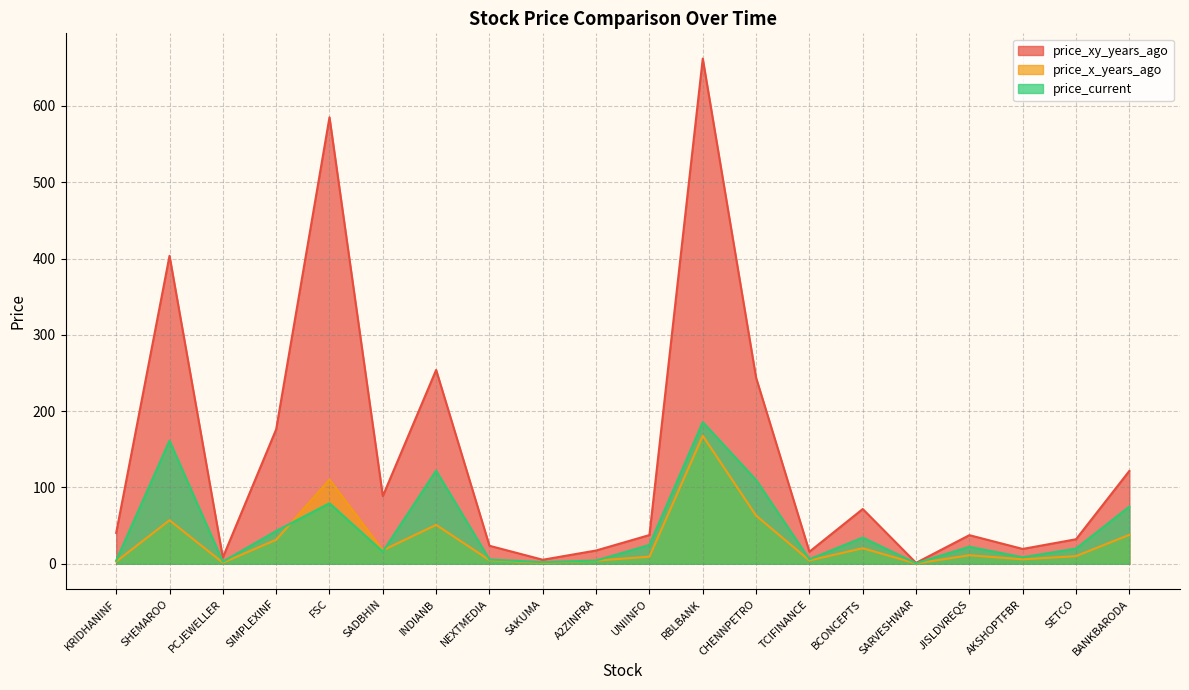

What is the approximate value of price_xy_years_ago at SARVESHWAR?

1.2